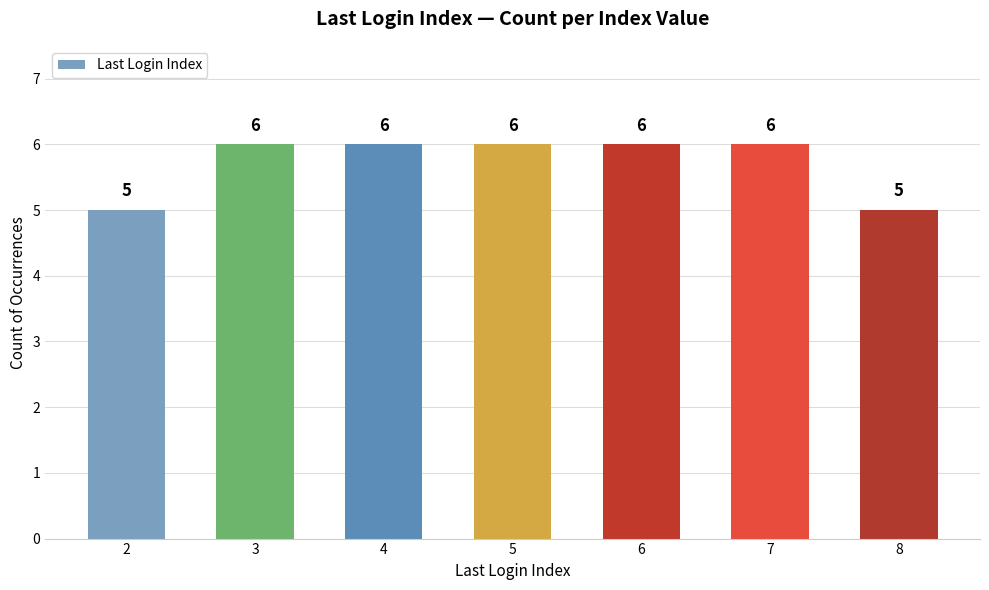

Reading left to right, transcribe all the data shown in this chart.

5	6	6	6	6	6	5